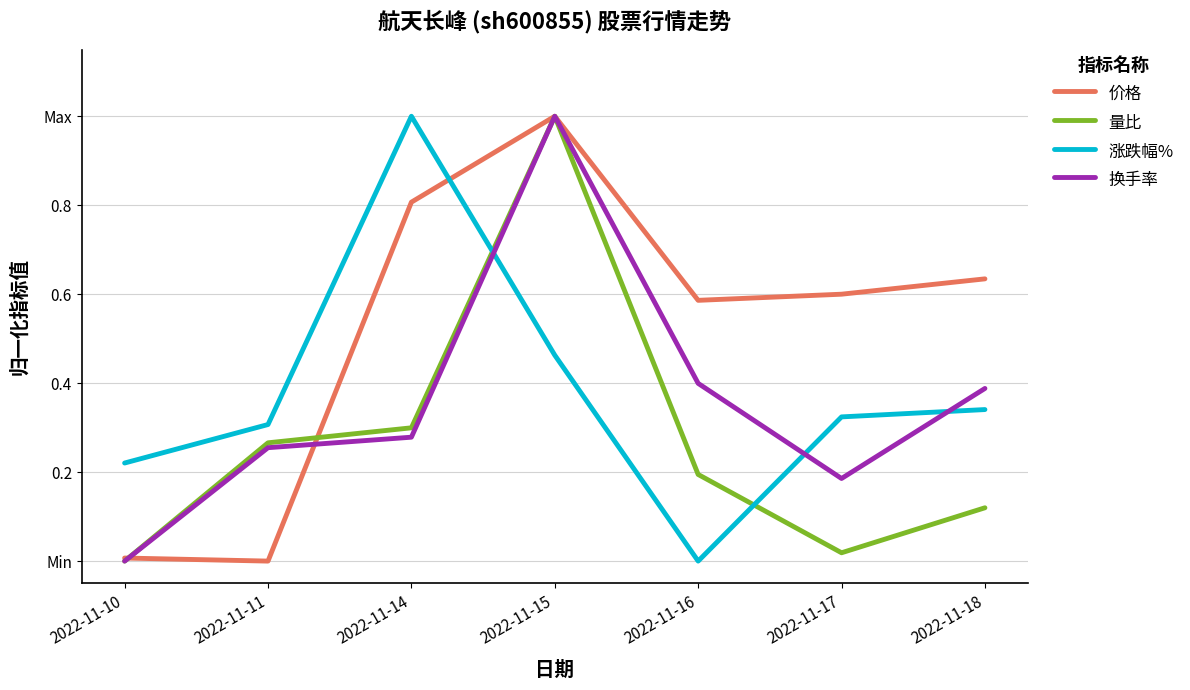

Rank the categories by 价格 value from highest to lowest.

2022-11-15, 2022-11-14, 2022-11-18, 2022-11-17, 2022-11-16, 2022-11-10, 2022-11-11